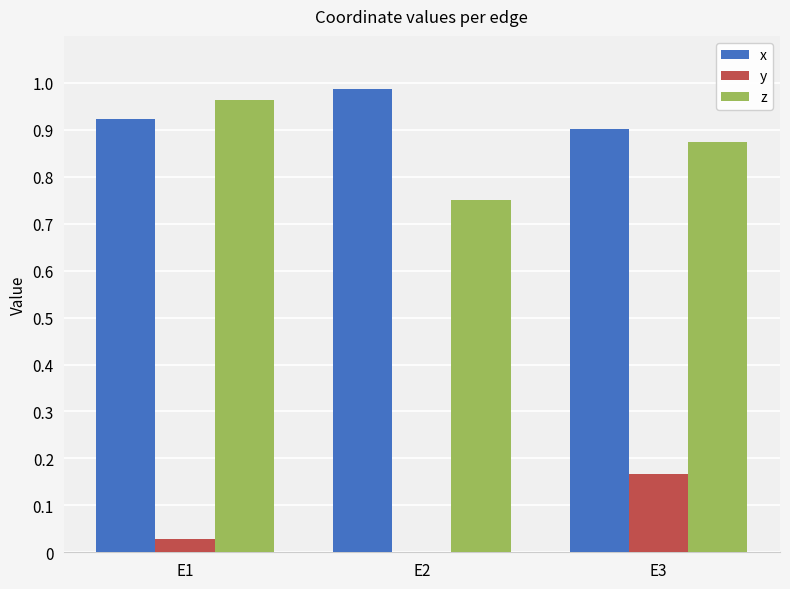

Which category has the highest value in the x series?

E2